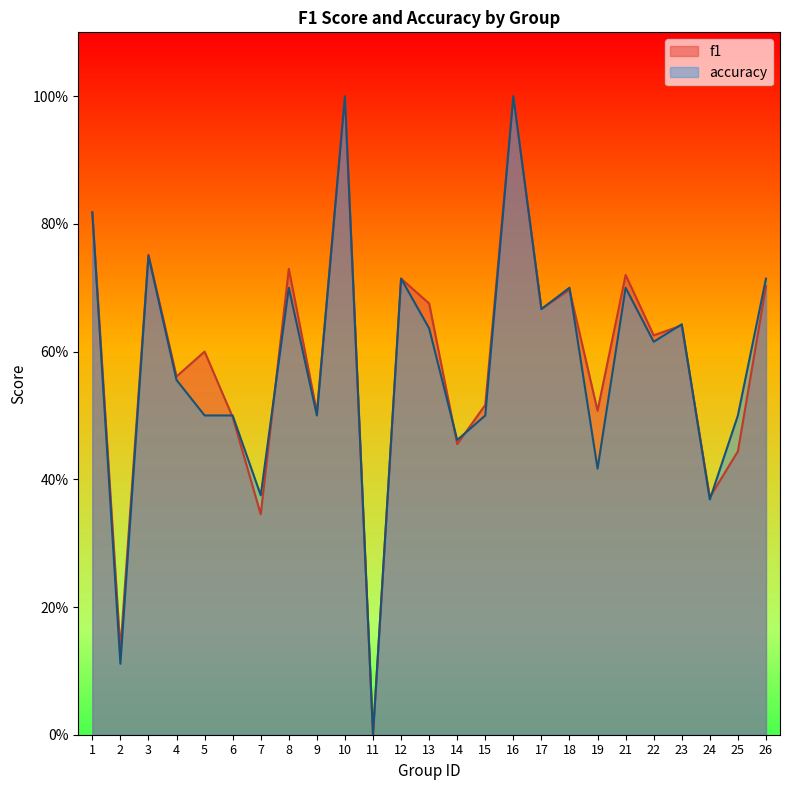

How many f1 values are between 0 and 1?

25